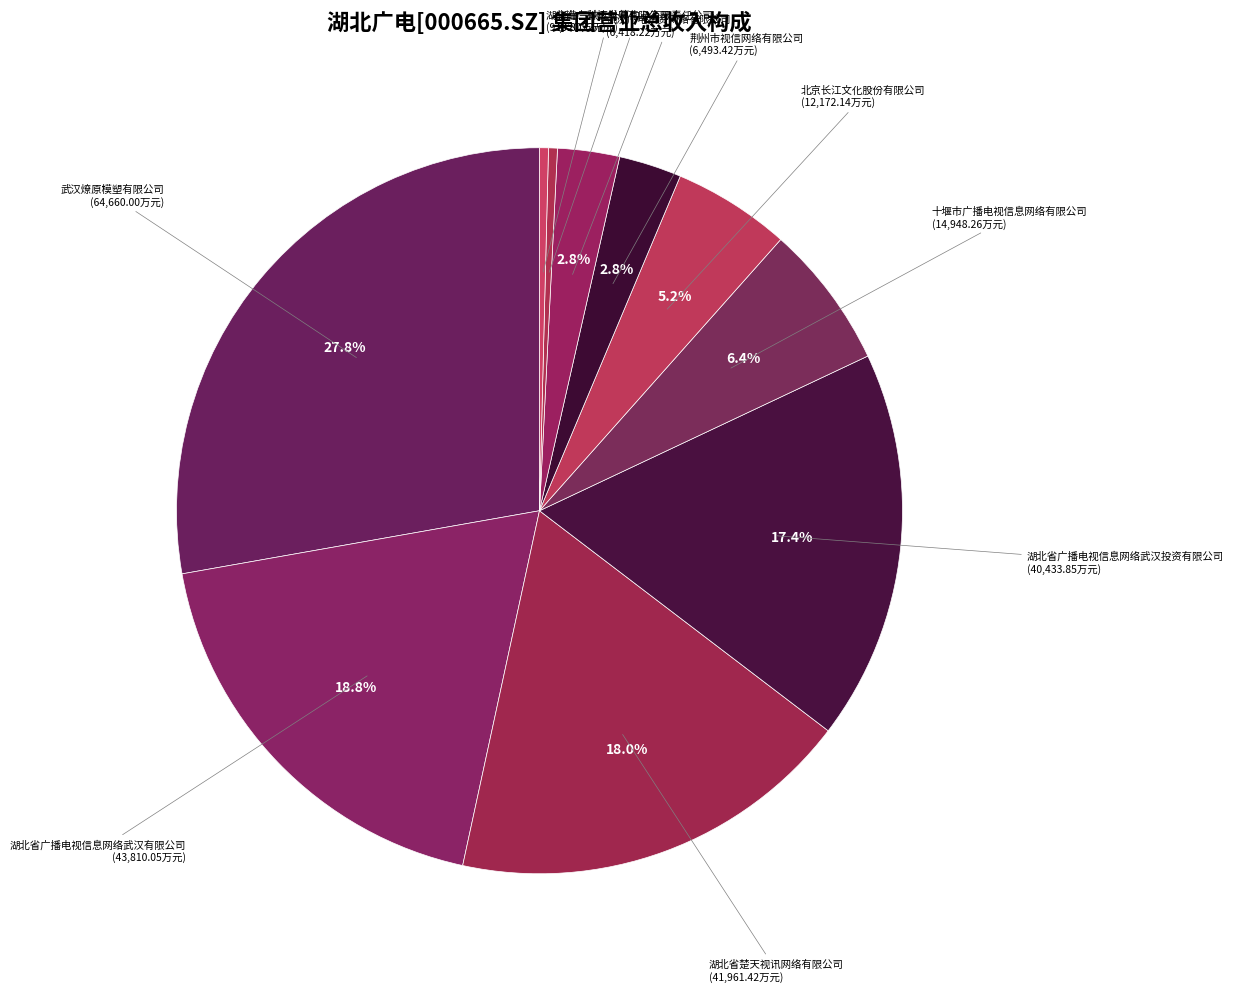

Is there any slice that represents more than half of the pie?

No